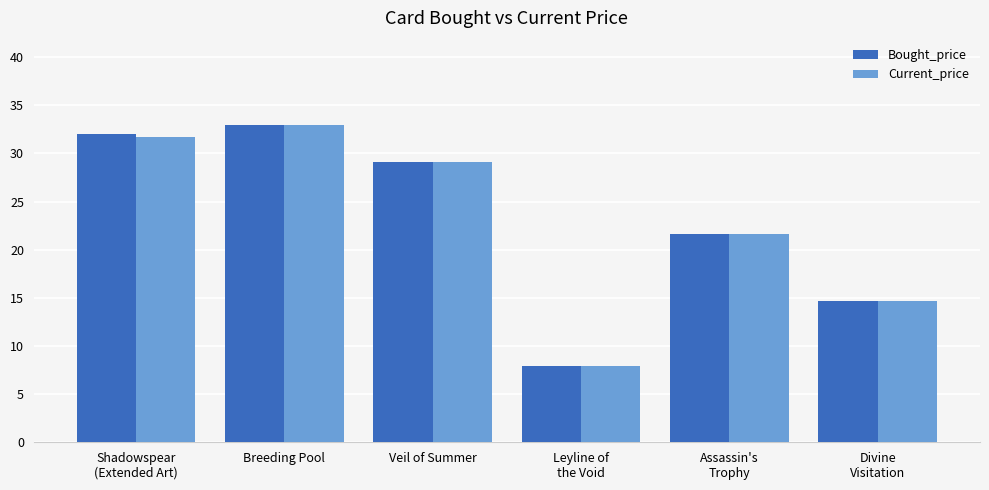

At which label does Current_price reach its minimum?

Leyline of
the Void